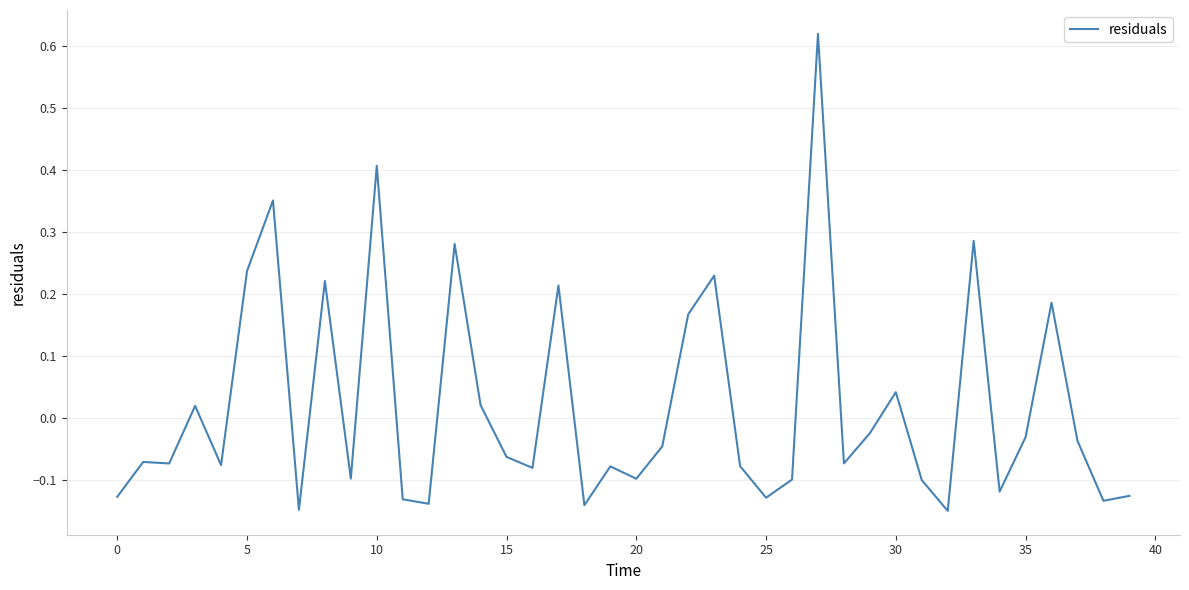

How many values are above zero?

14